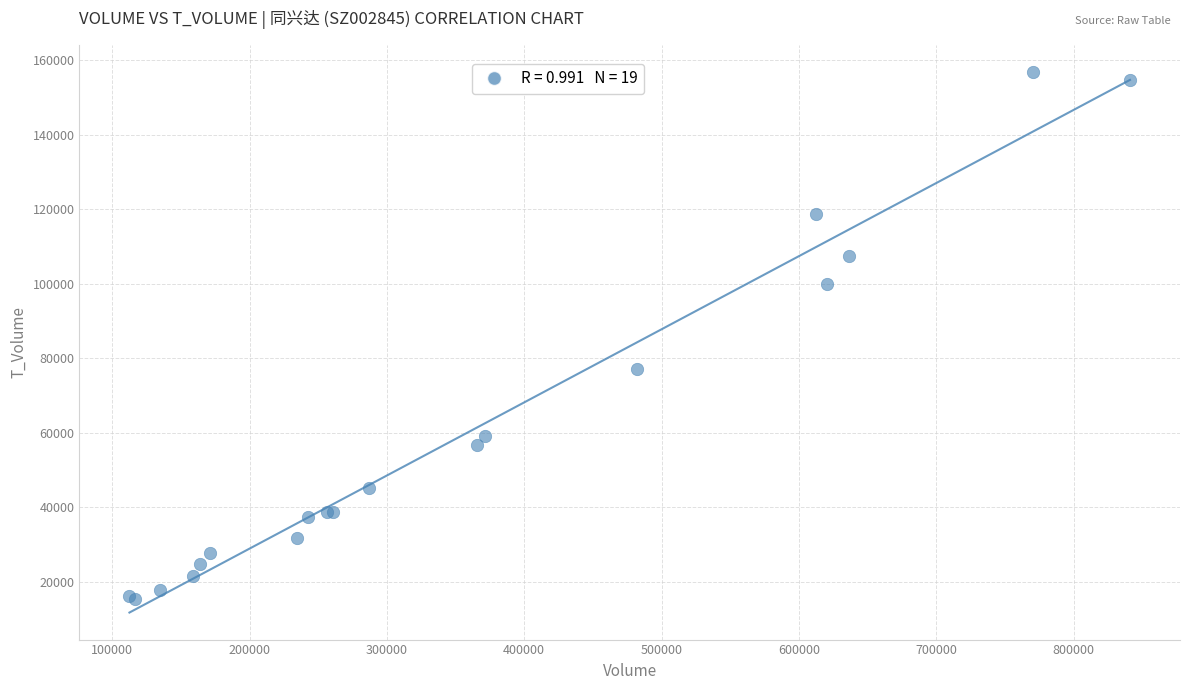

What Y value in the scatter plot is closest to 86129?

77220